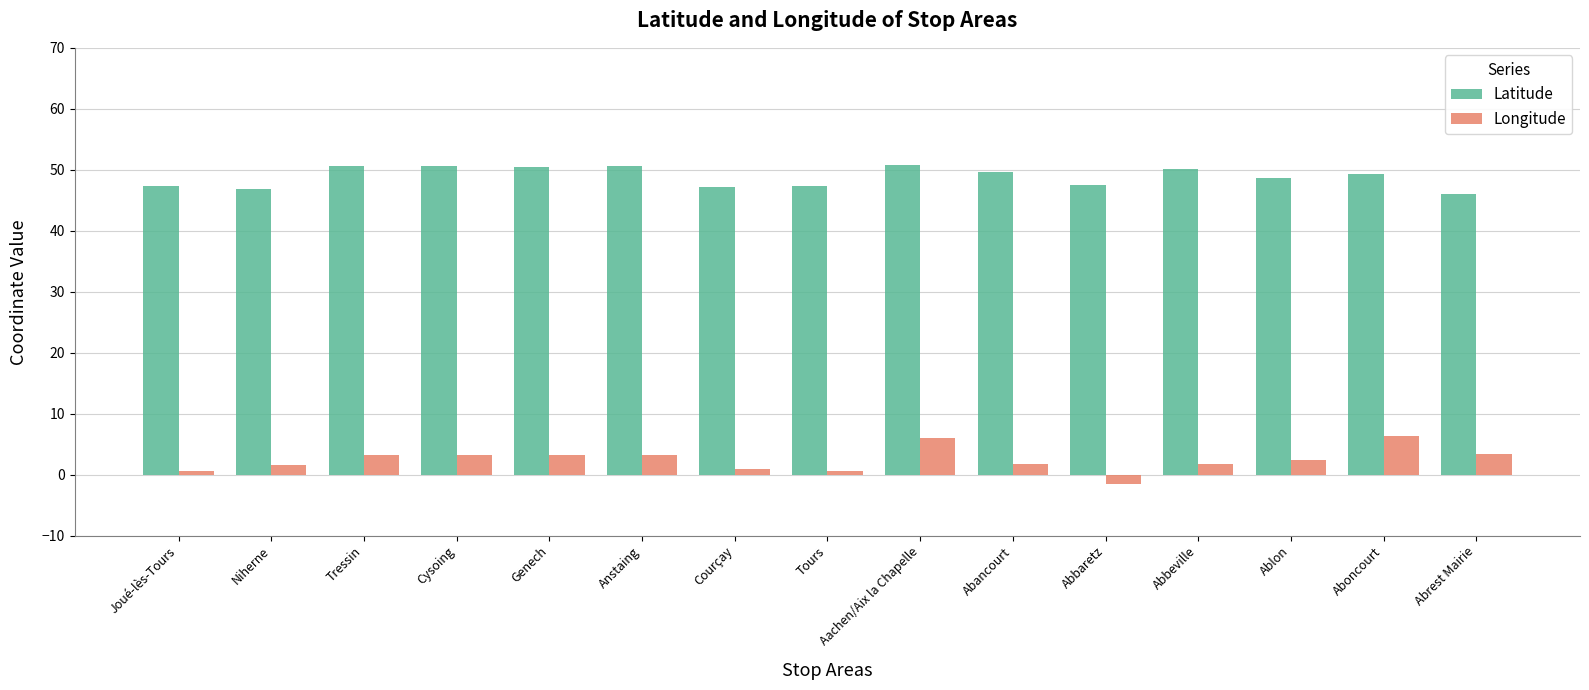

List the series in order of their overall mean, lowest first.

Longitude, Latitude